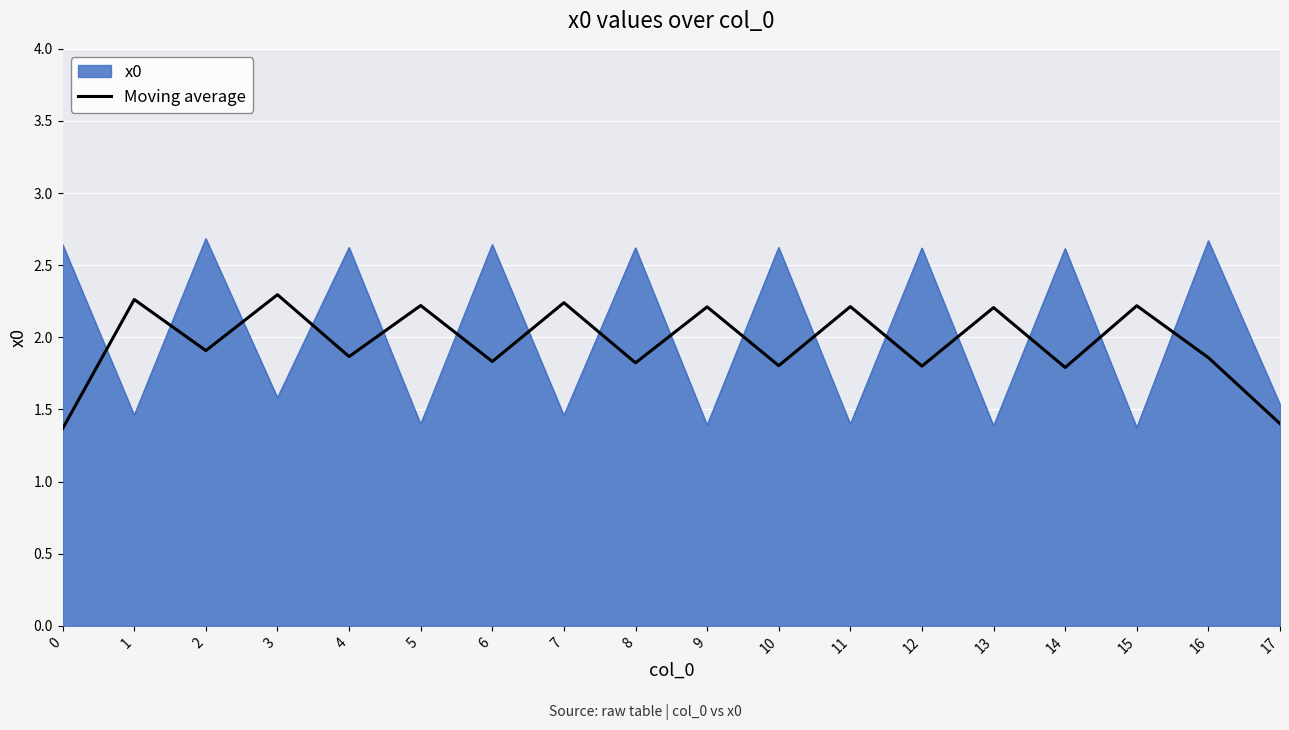

True or false: x0 has a value of 2.7 at 2.

True